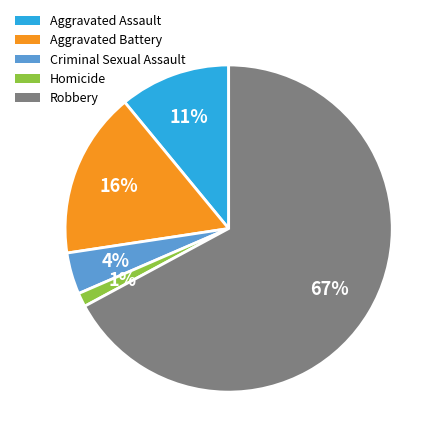

How many segments does this pie chart have?

5